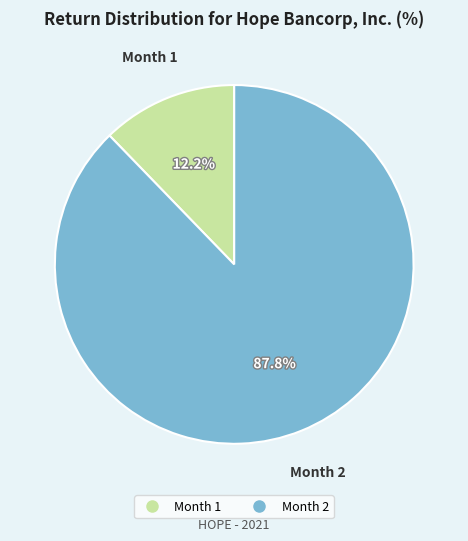

Does Month 2 represent more than half of the total?

Yes